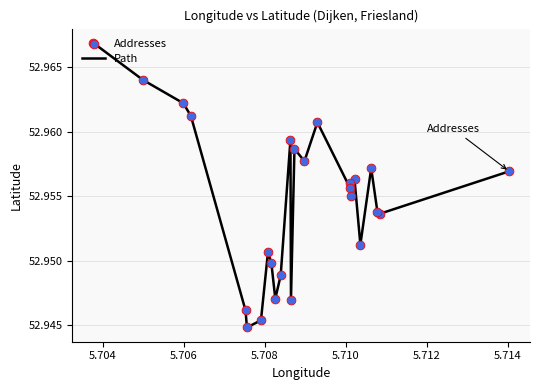

Is this an area chart (filled region under the line)?

No